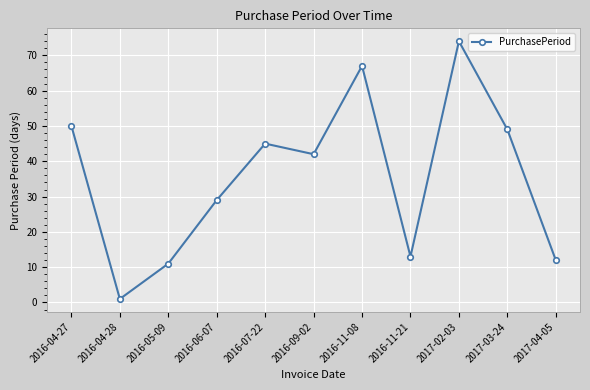

List the labels in order of value, smallest first.

2016-04-28, 2016-05-09, 2017-04-05, 2016-11-21, 2016-06-07, 2016-09-02, 2016-07-22, 2017-03-24, 2016-04-27, 2016-11-08, 2017-02-03